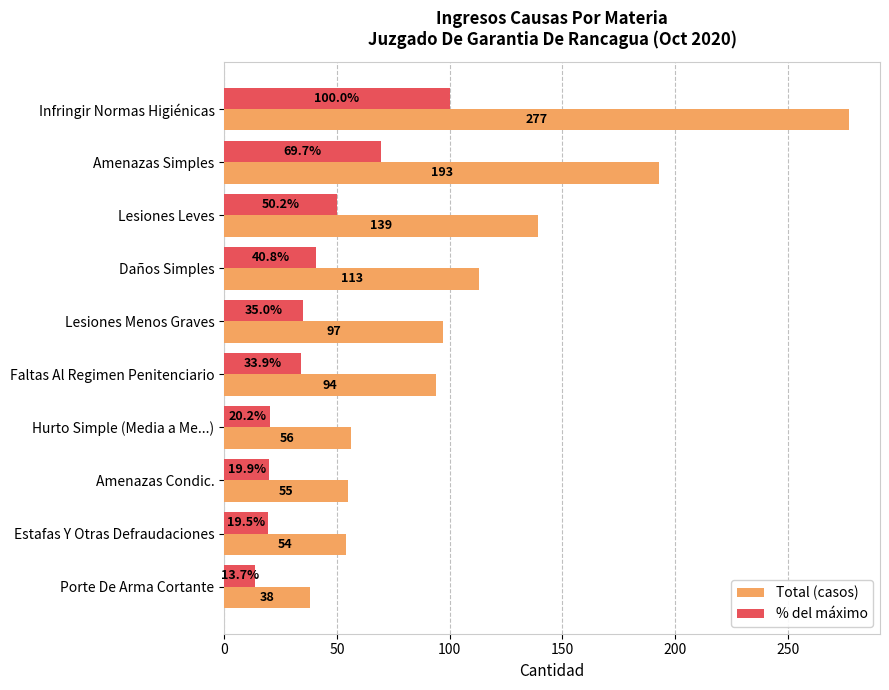

What is the approximate value of % del máximo at Lesiones Menos Graves?

35.0